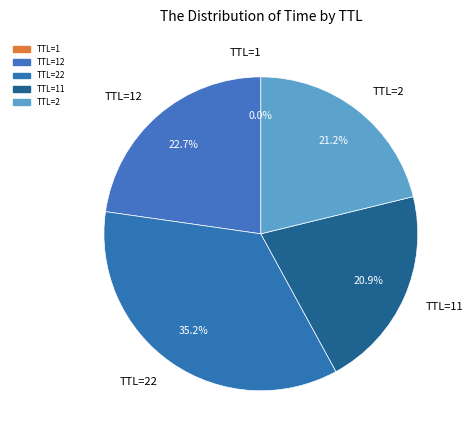

Which category has the biggest portion of the pie?

TTL=22